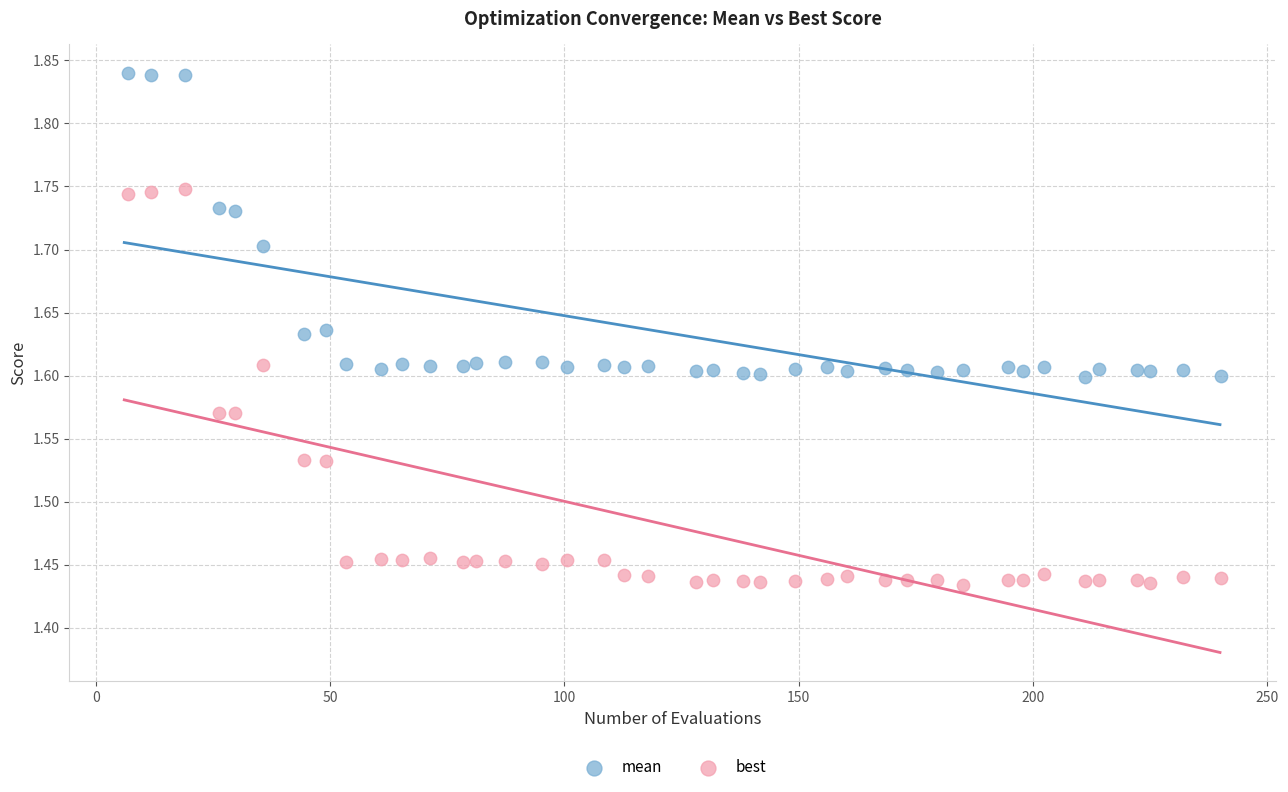

Which series has the largest Y range (max minus min)?

best